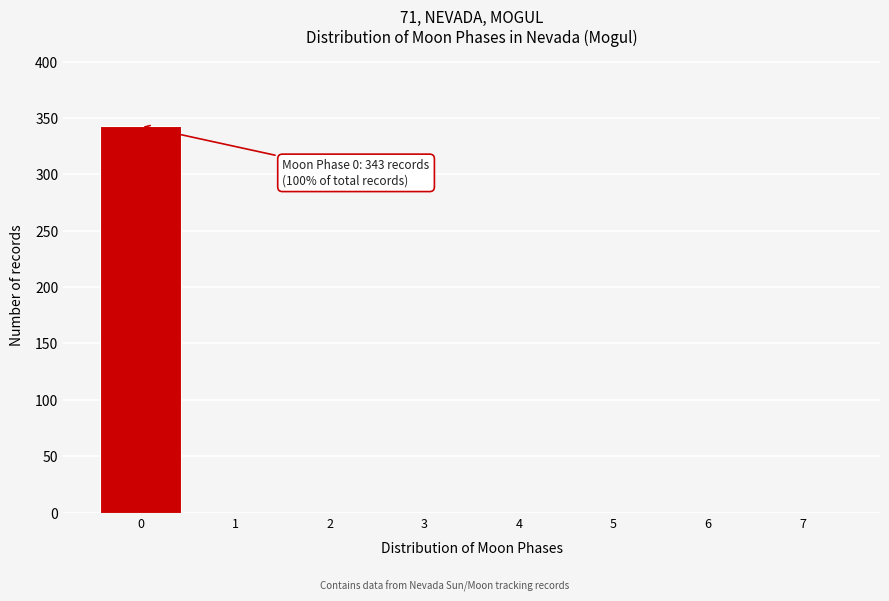

Which range on the x-axis has the tallest bar?

-0.5 to 0.5